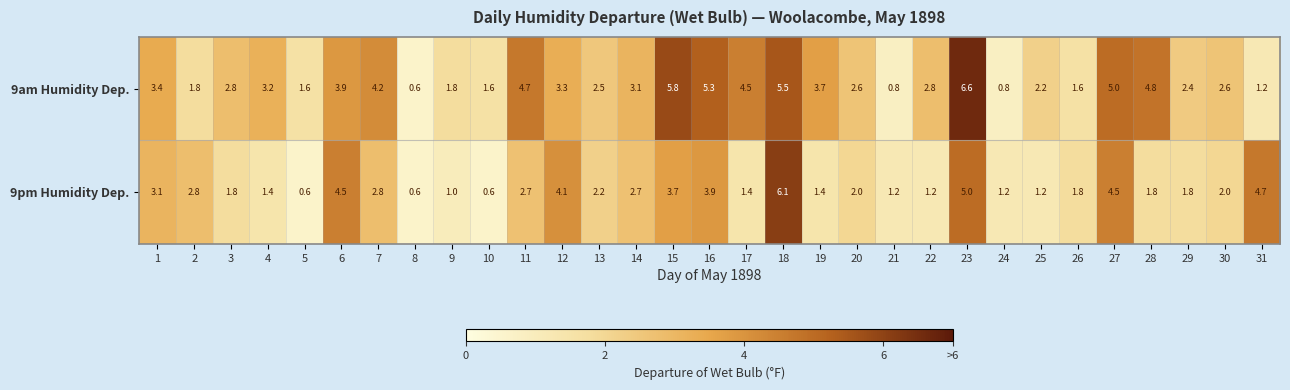

The value of 9pm Humidity Dep. at 23 is 7.5. True or false?

False